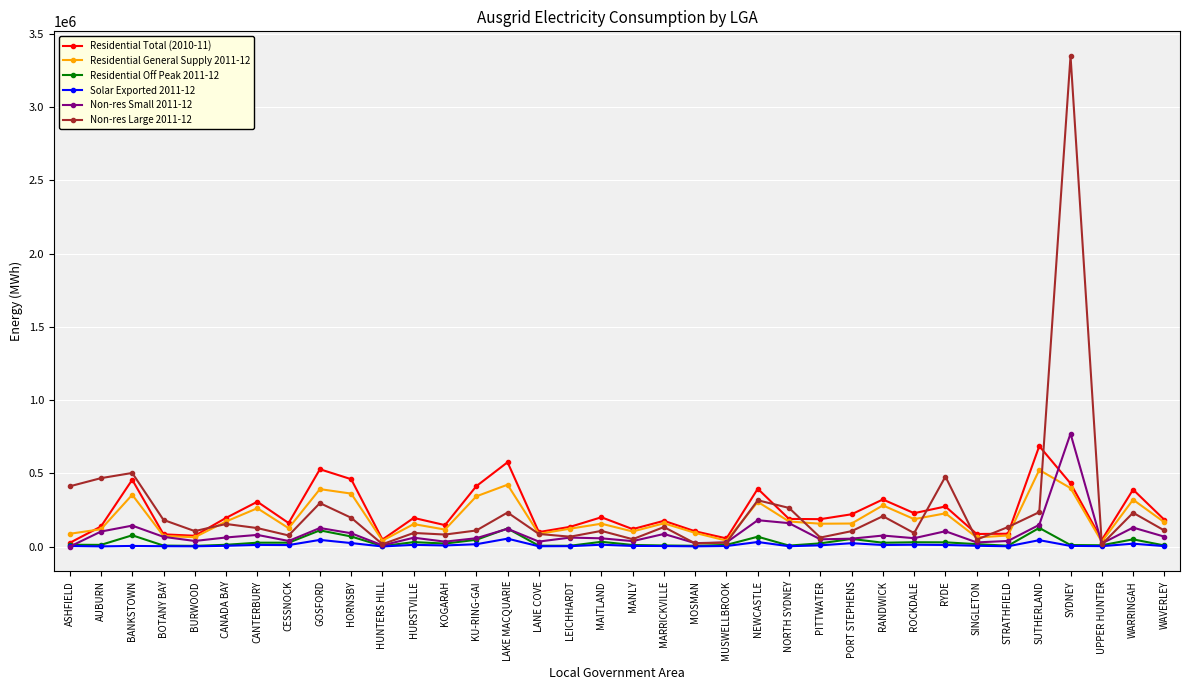

How many data points does each series have?

36